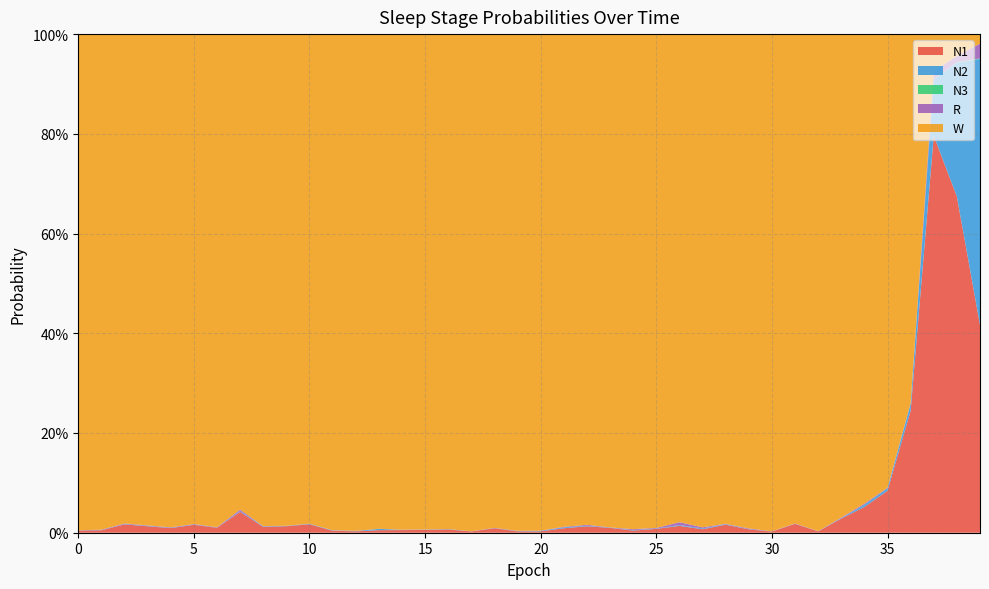

Reading left to right, transcribe all the data shown in this chart.

N1: 0=0.0	1=0.0	2=0.0	3=0.0	4=0.0	5=0.0	6=0.0	7=0.0	8=0.0	9=0.0	10=0.0	11=0.0	12=0.0	13=0.0	14=0.0	15=0.0	16=0.0	17=0.0	18=0.0	19=0.0	20=0.0	21=0.0	22=0.0	23=0.0	24=0.0	25=0.0	26=0.0	27=0.0	28=0.0	29=0.0	30=0.0	31=0.0	32=0.0	33=0.0	34=0.1	35=0.1	36=0.2	37=0.8	38=0.7	39=0.4
N2: 0=0.0	1=0.0	2=0.0	3=0.0	4=0.0	5=0.0	6=0.0	7=0.0	8=0.0	9=0.0	10=0.0	11=0.0	12=0.0	13=0.0	14=0.0	15=0.0	16=0.0	17=0.0	18=0.0	19=0.0	20=0.0	21=0.0	22=0.0	23=0.0	24=0.0	25=0.0	26=0.0	27=0.0	28=0.0	29=0.0	30=0.0	31=0.0	32=0.0	33=0.0	34=0.0	35=0.0	36=0.0	37=0.1	38=0.3	39=0.5
N3: 0=0.0	1=0.0	2=0.0	3=0.0	4=0.0	5=0.0	6=0.0	7=0.0	8=0.0	9=0.0	10=0.0	11=0.0	12=0.0	13=0.0	14=0.0	15=0.0	16=0.0	17=0.0	18=0.0	19=0.0	20=0.0	21=0.0	22=0.0	23=0.0	24=0.0	25=0.0	26=0.0	27=0.0	28=0.0	29=0.0	30=0.0	31=0.0	32=0.0	33=0.0	34=0.0	35=0.0	36=0.0	37=0.0	38=0.0	39=0.0
R: 0=0.0	1=0.0	2=0.0	3=0.0	4=0.0	5=0.0	6=0.0	7=0.0	8=0.0	9=0.0	10=0.0	11=0.0	12=0.0	13=0.0	14=0.0	15=0.0	16=0.0	17=0.0	18=0.0	19=0.0	20=0.0	21=0.0	22=0.0	23=0.0	24=0.0	25=0.0	26=0.0	27=0.0	28=0.0	29=0.0	30=0.0	31=0.0	32=0.0	33=0.0	34=0.0	35=0.0	36=0.0	37=0.0	38=0.0	39=0.0
W: 0=1.0	1=1.0	2=1.0	3=1.0	4=1.0	5=1.0	6=1.0	7=1.0	8=1.0	9=1.0	10=1.0	11=1.0	12=1.0	13=1.0	14=1.0	15=1.0	16=1.0	17=1.0	18=1.0	19=1.0	20=1.0	21=1.0	22=1.0	23=1.0	24=1.0	25=1.0	26=1.0	27=1.0	28=1.0	29=1.0	30=1.0	31=1.0	32=1.0	33=1.0	34=0.9	35=0.9	36=0.7	37=0.1	38=0.0	39=0.0